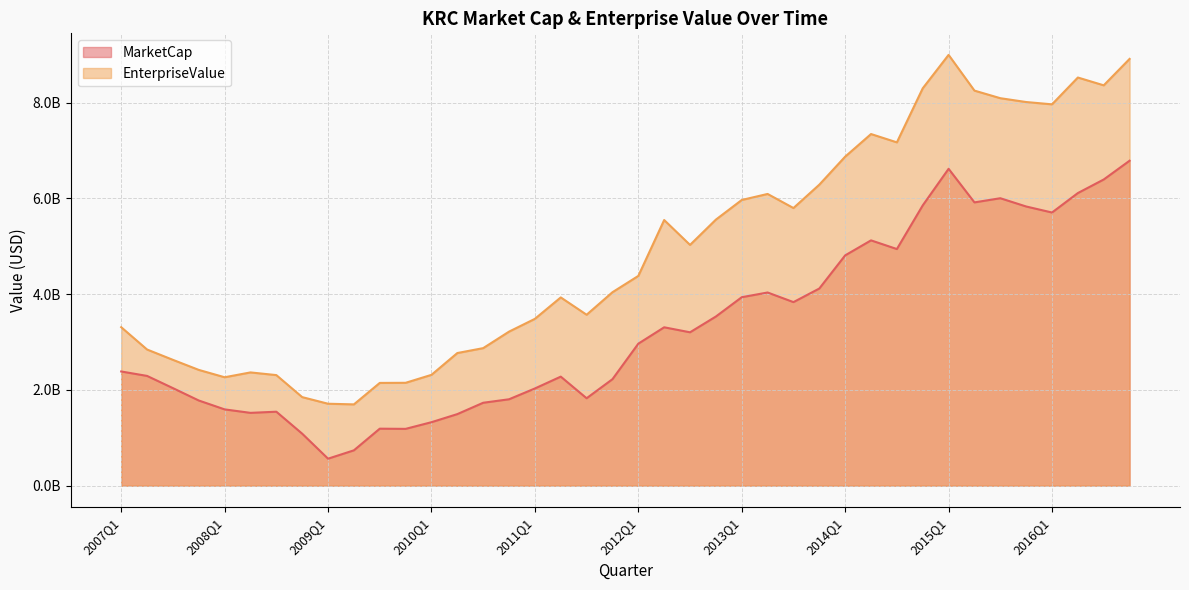

What is the difference between the maximum and minimum values in the EnterpriseValue series?

7300319390.0